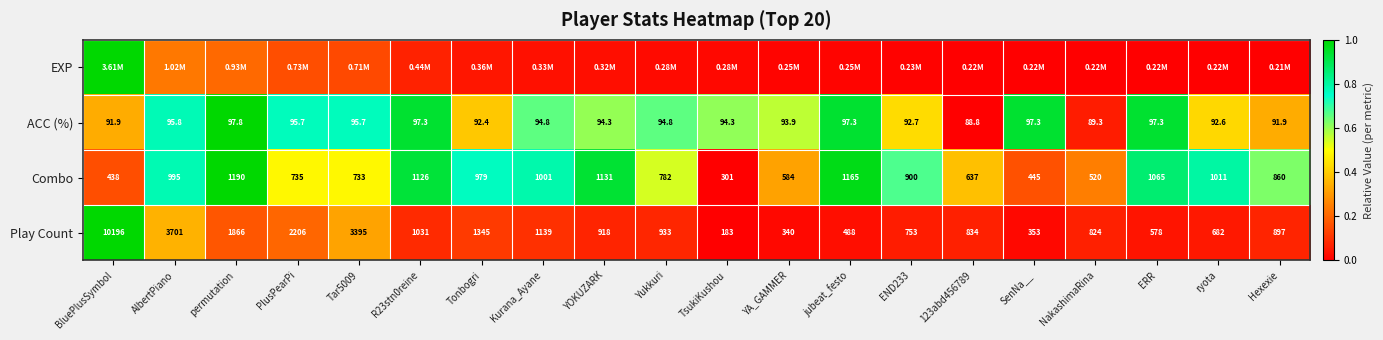

How many series are shown in this chart?

4